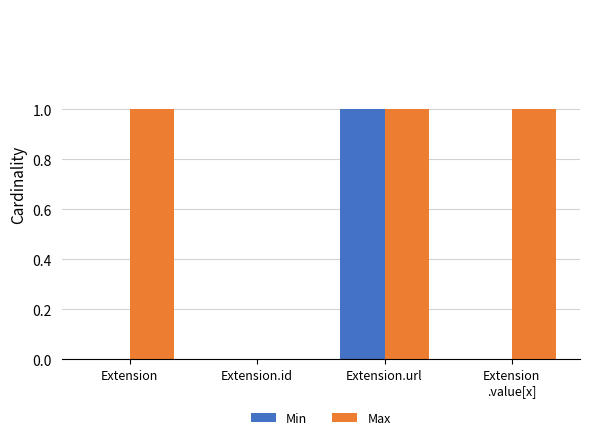

True or false: Max has a value of 1 at Extension.

True